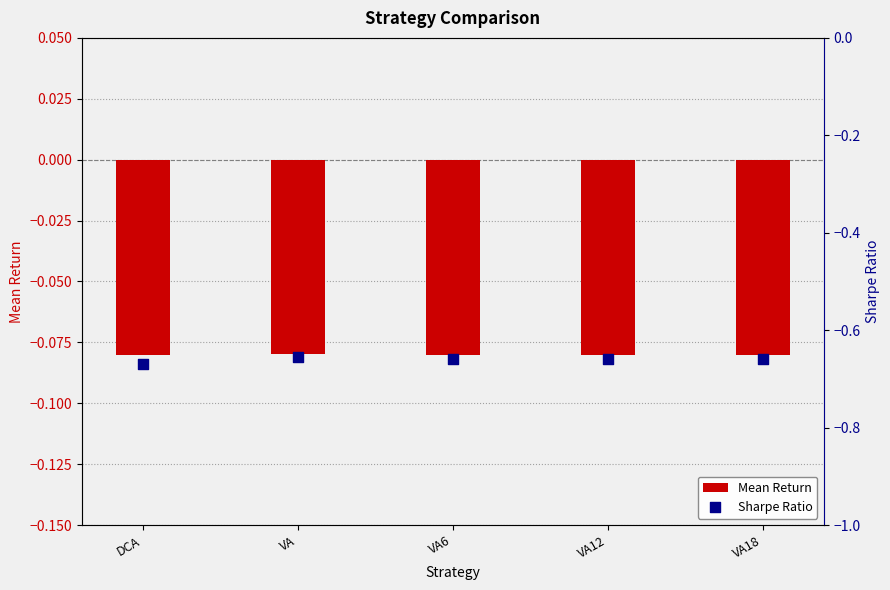

Which series has the largest total across all categories?

Mean Return